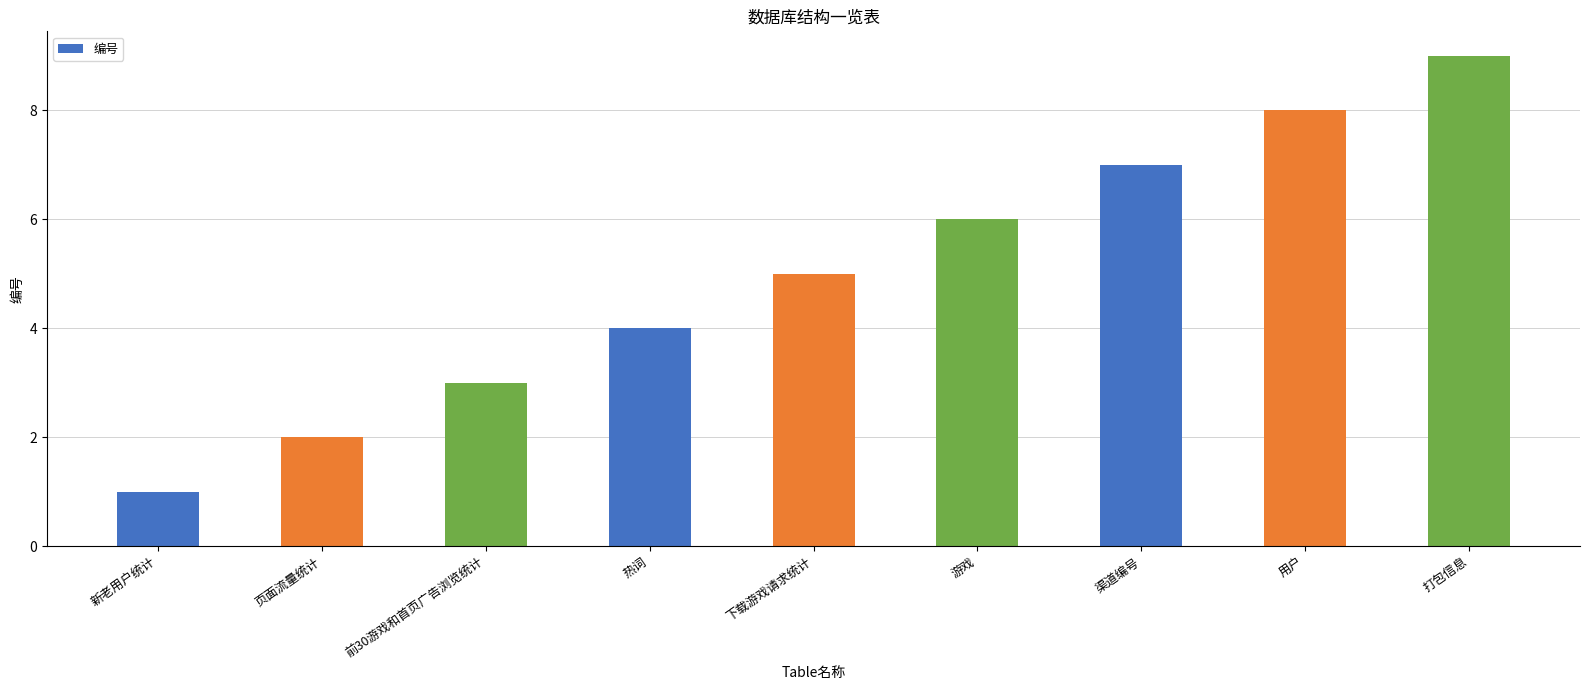

Which has a higher value, 游戏 or 热词?

游戏